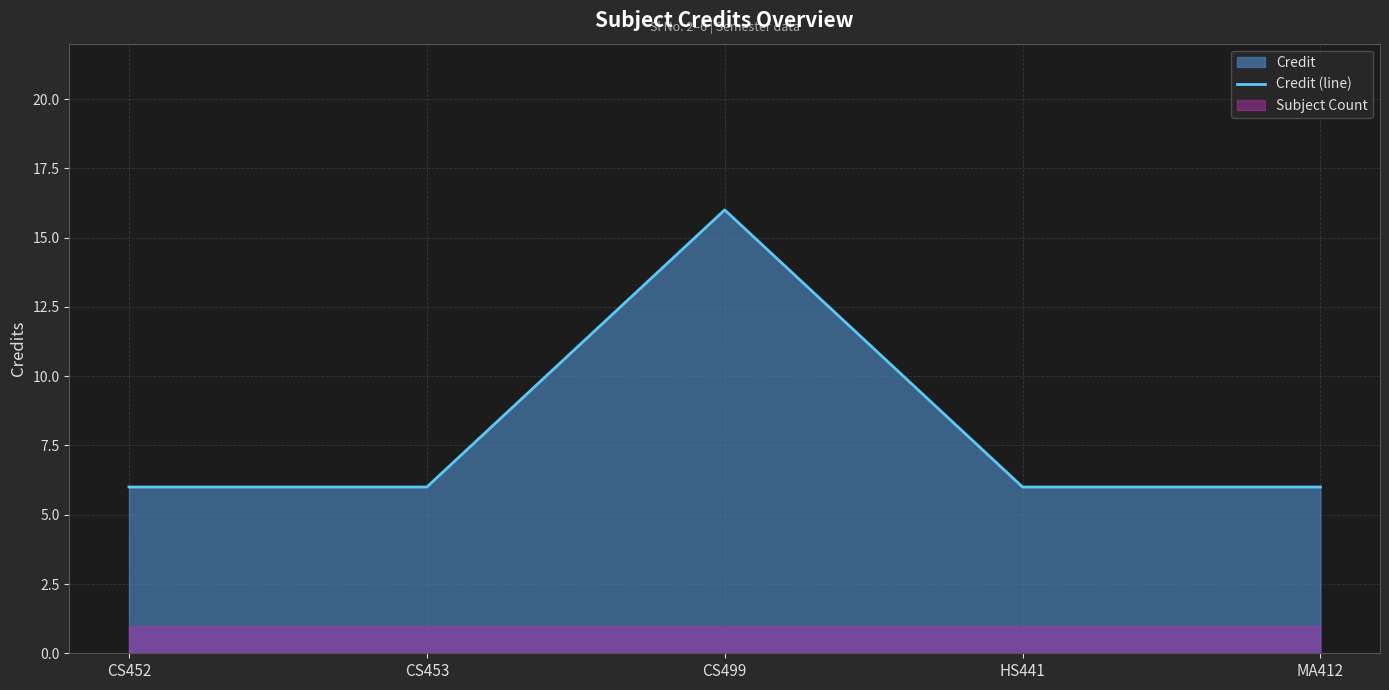

Is it true that the value at MA412 is 9?

False